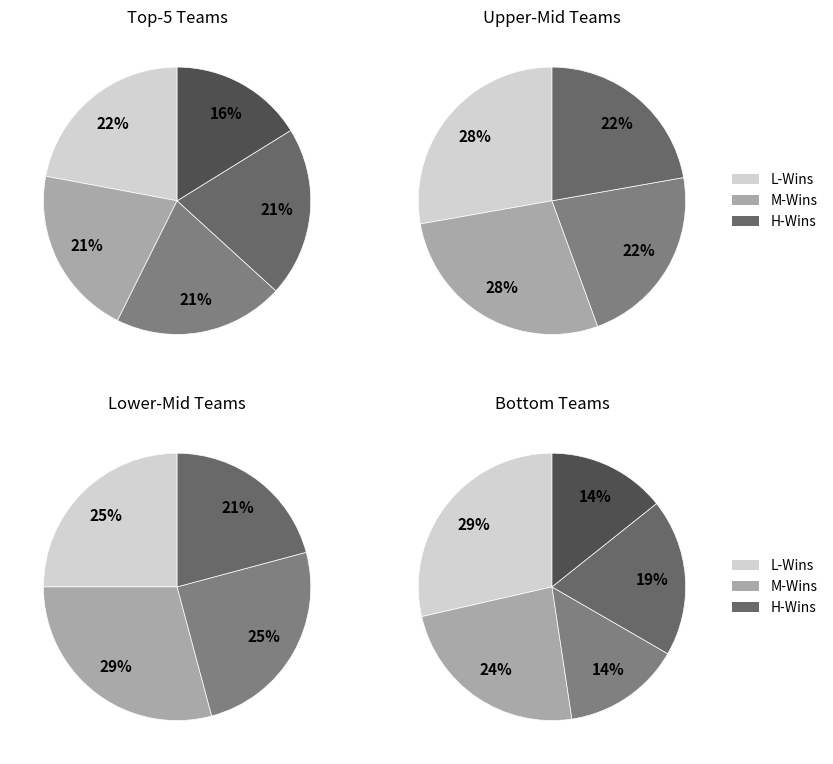

True or false: Ajax accounts for 18% of the total.

False